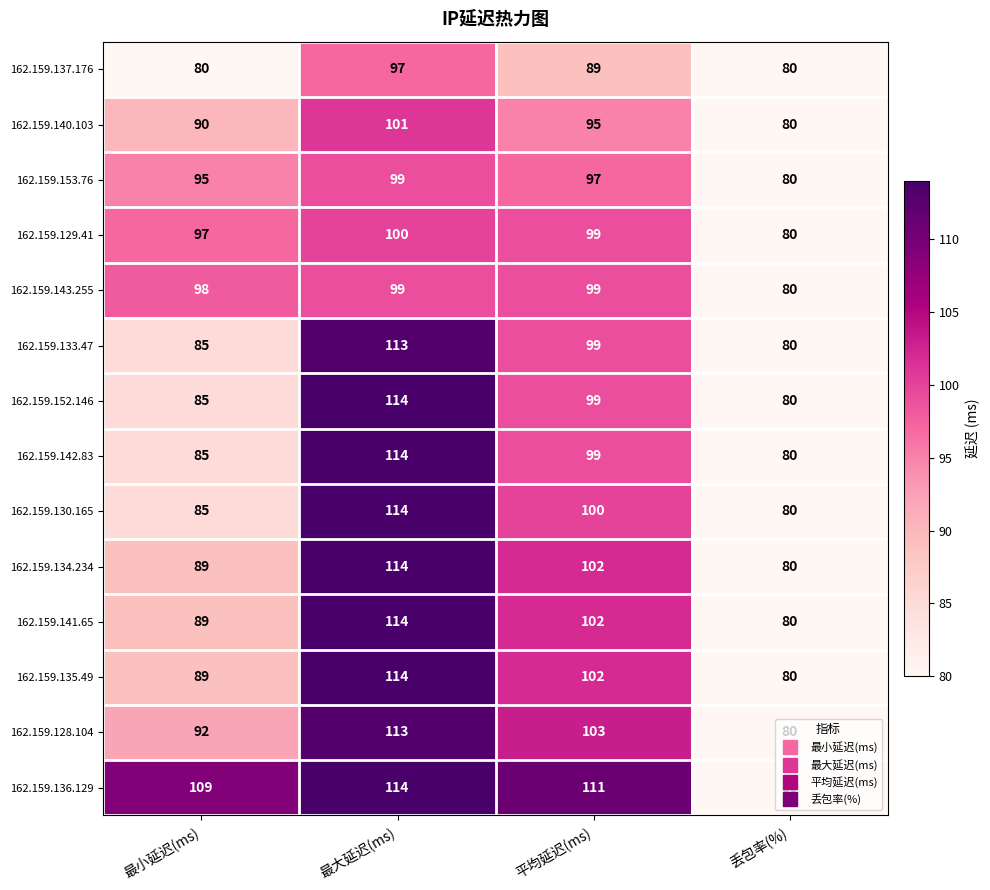

What is the difference between the second highest and second lowest values in the 162.159.152.146 series?

14